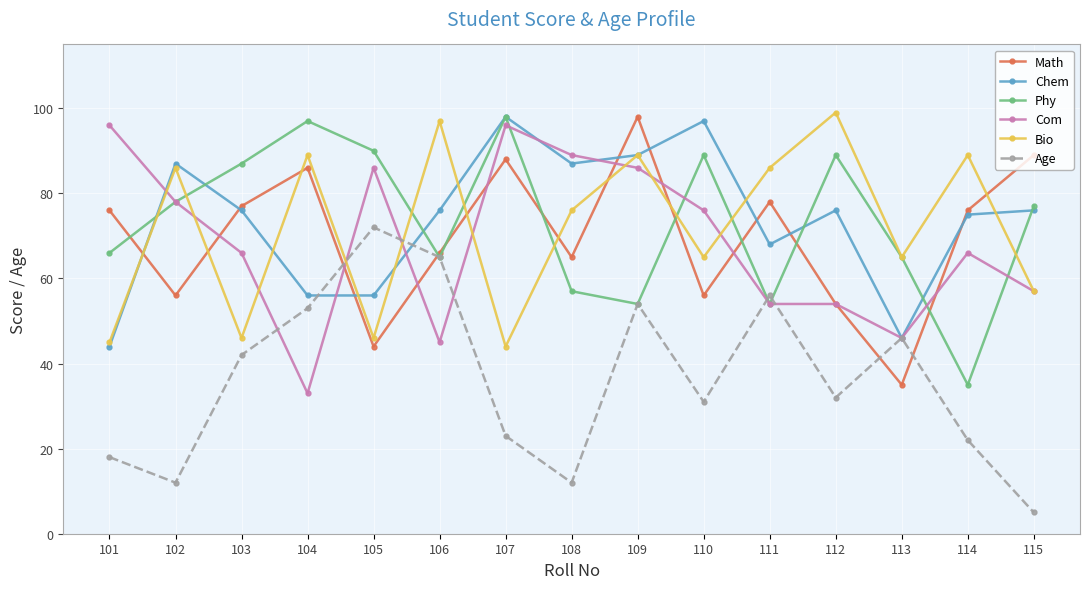

What is the value of the Bio point at the 7th from the left?

44